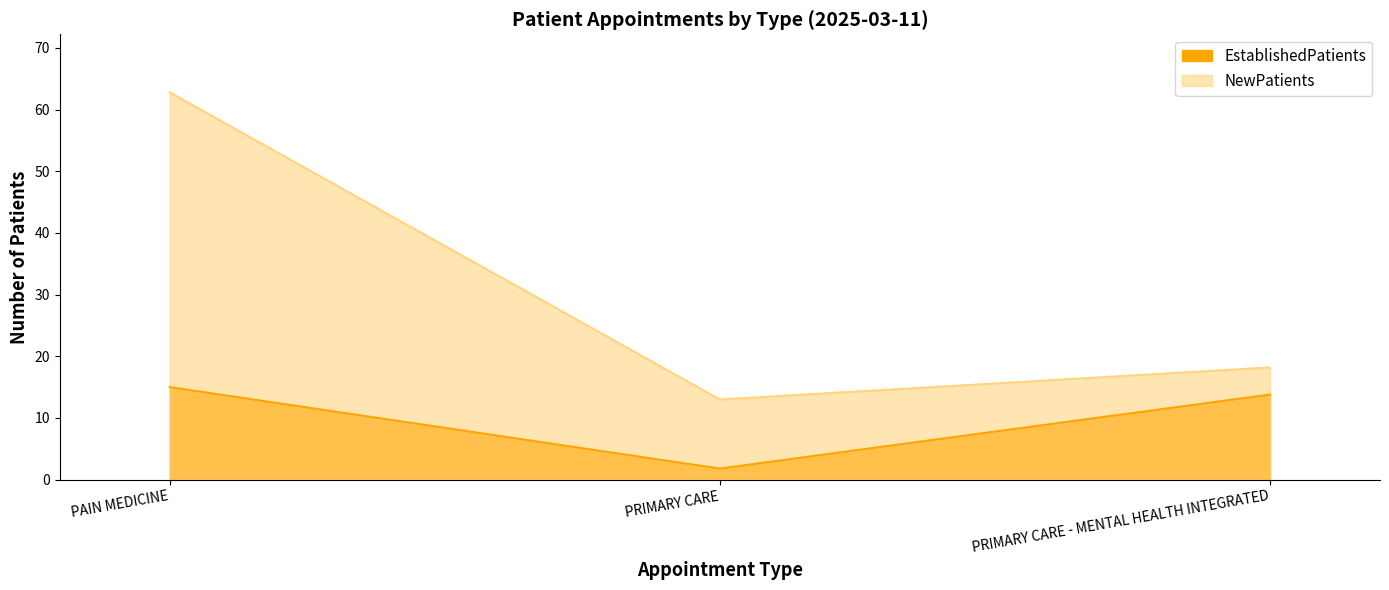

What is the average value of the NewPatients series?

31.3